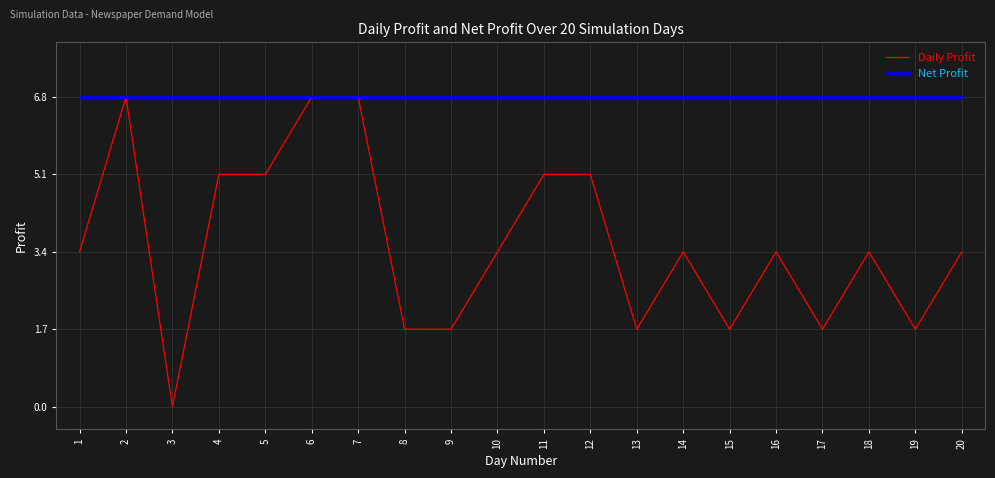

Which series has the largest total across all categories?

Net Profit